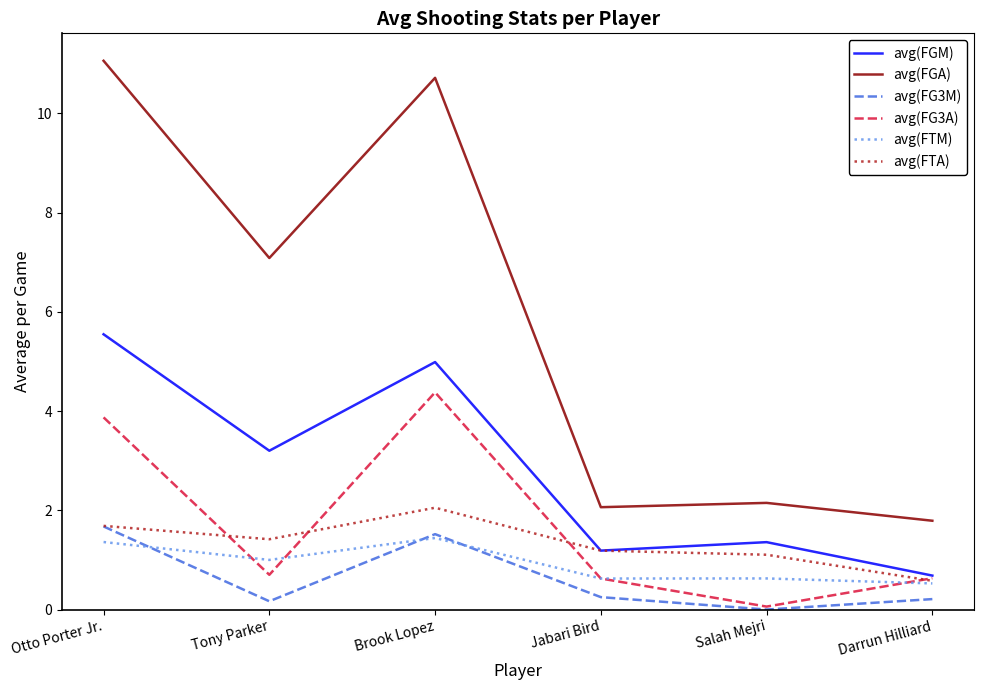

What is the maximum value shown in the chart?

11.1